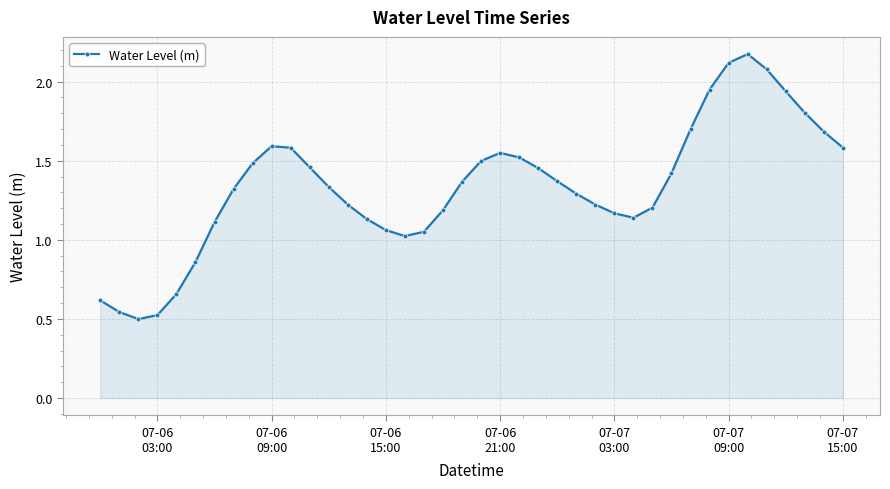

What is the sum of all values?

53.5